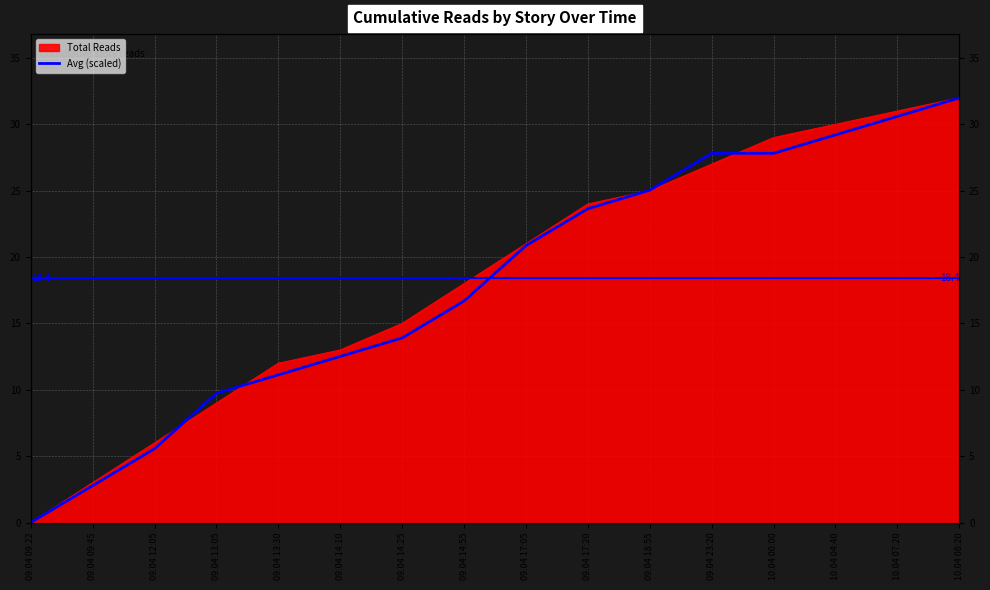

What position from the right is 09.04 14:10?

11